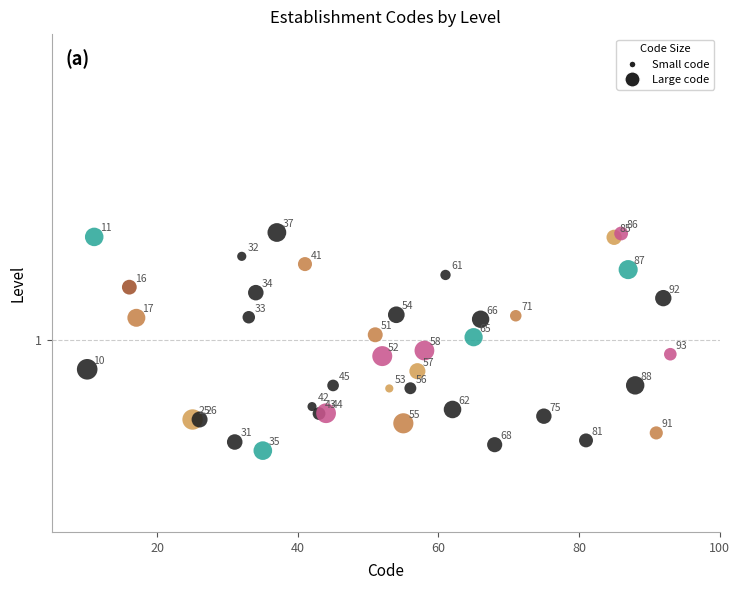

What is the range of Y values (max minus min)?

0.6